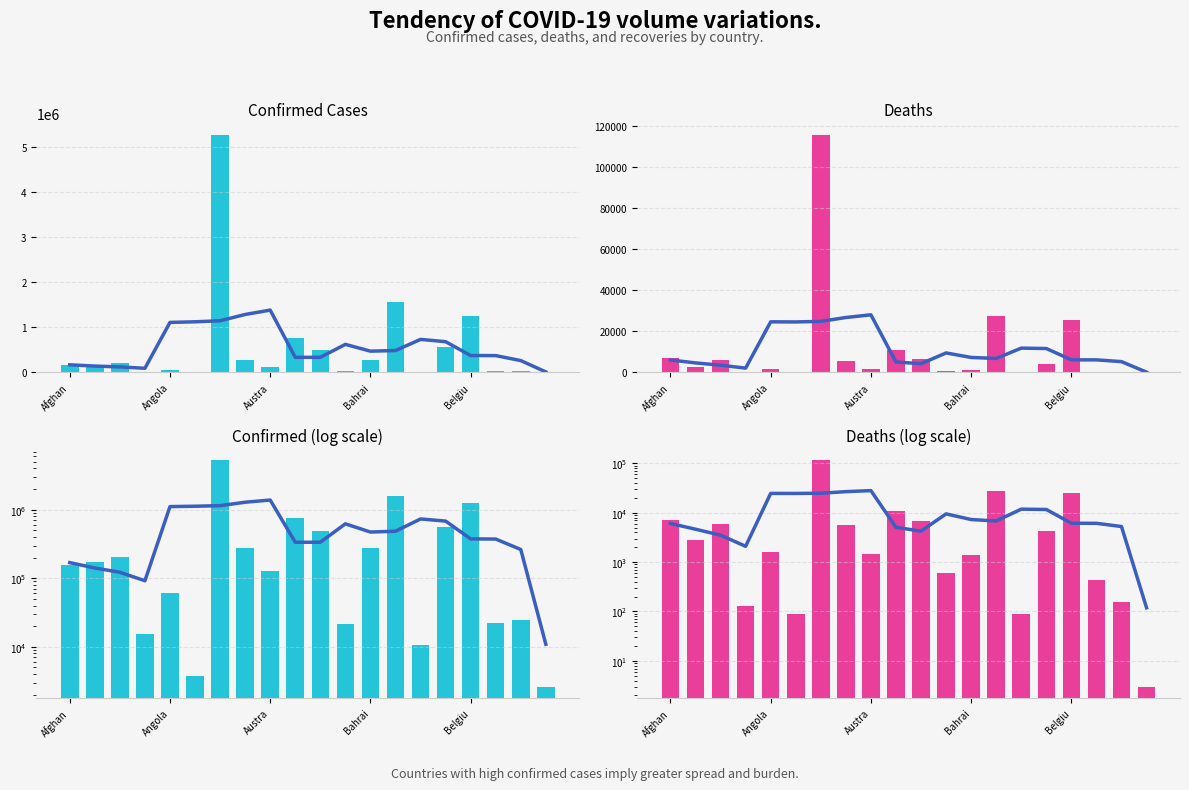

At which label does Confirmed (log scale) reach its minimum?

19